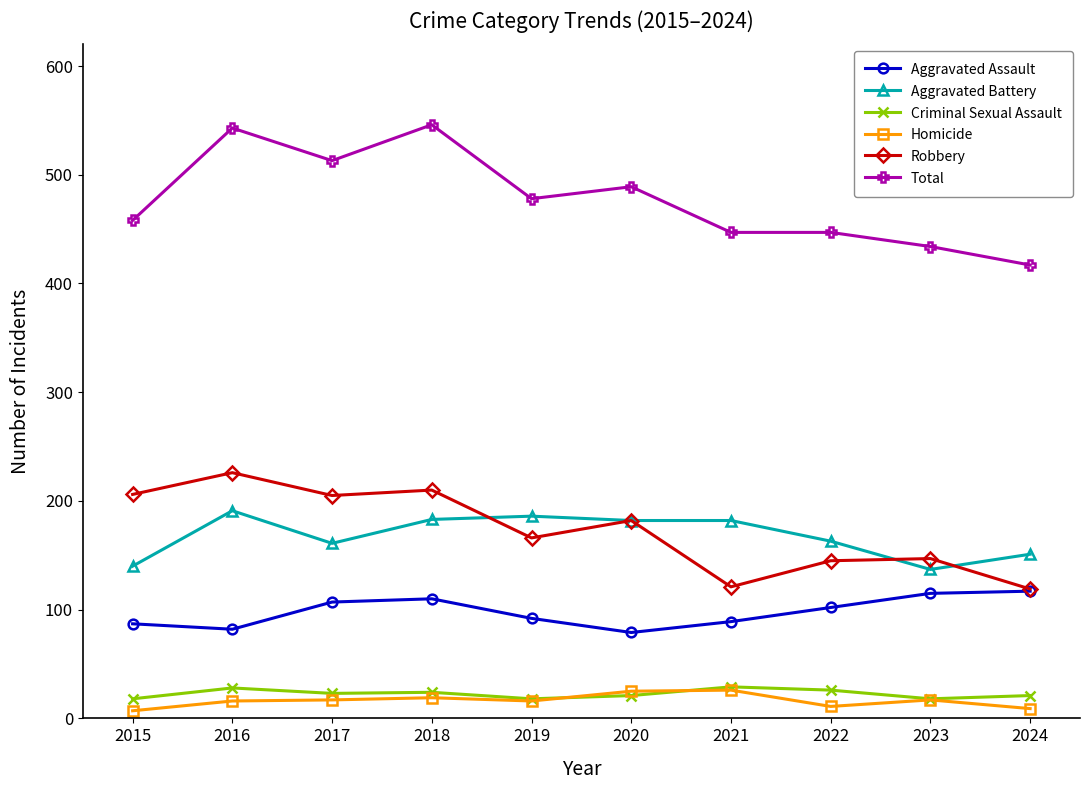

True or false: Total and Homicide intersect in this chart.

False